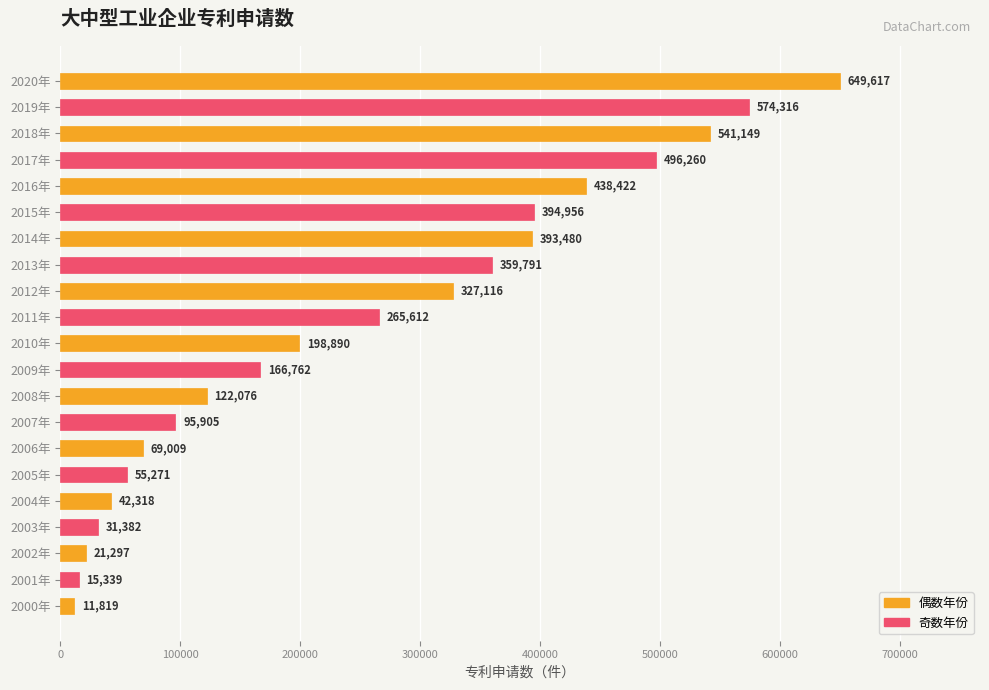

The chart shows a value of 15339 at 2001年. True or false?

True